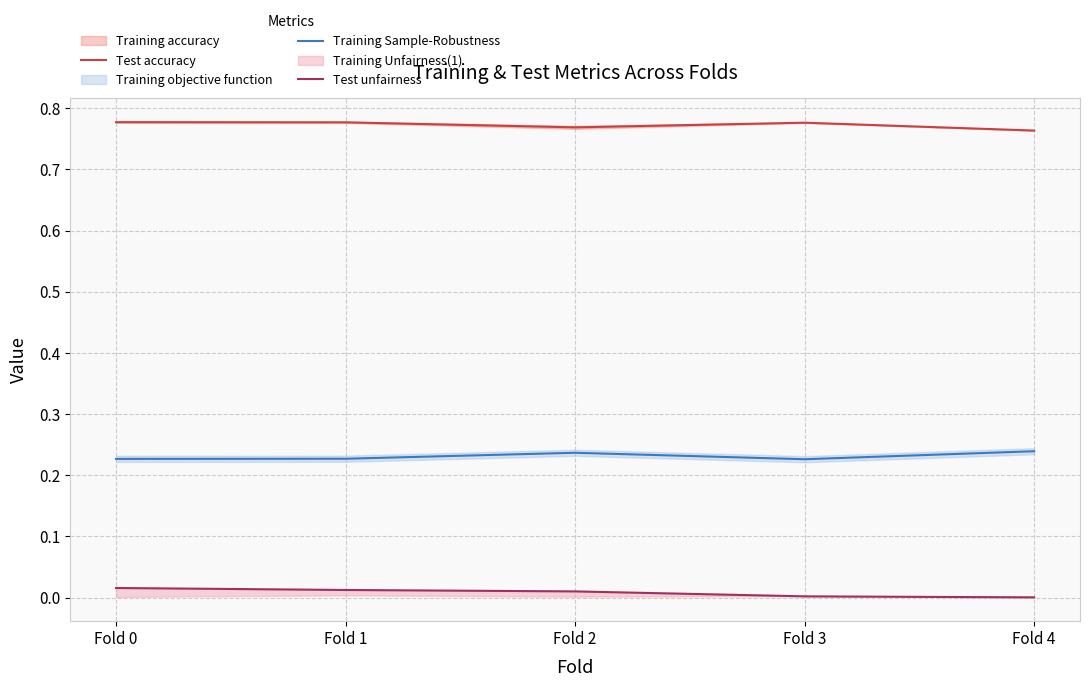

At Fold 4, list the series in order from smallest to largest.

Test unfairness, Training Sample-Robustness, Test accuracy